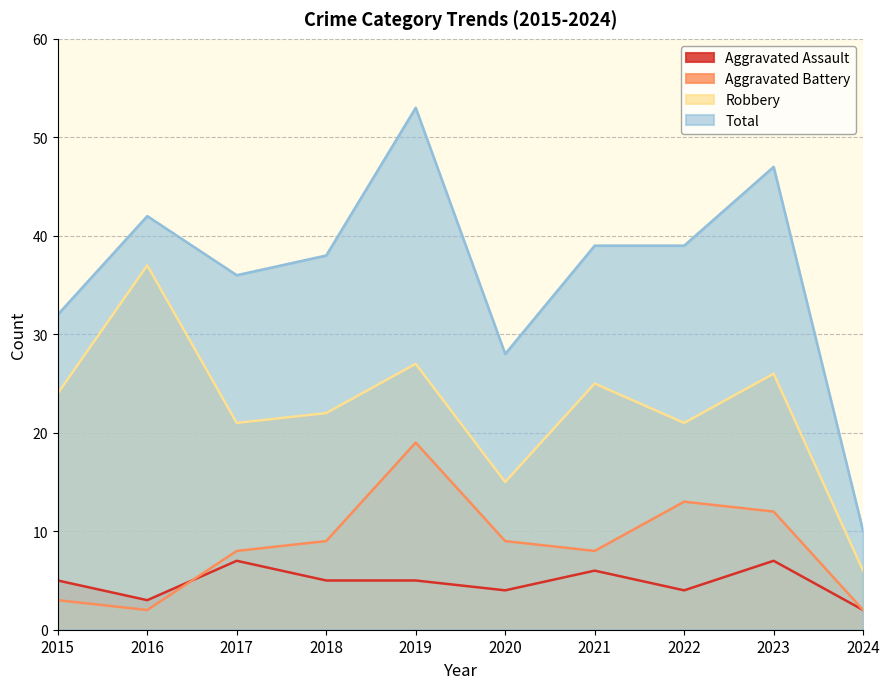

What is the sum of the Aggravated Assault values at 2017 and 2023?

14